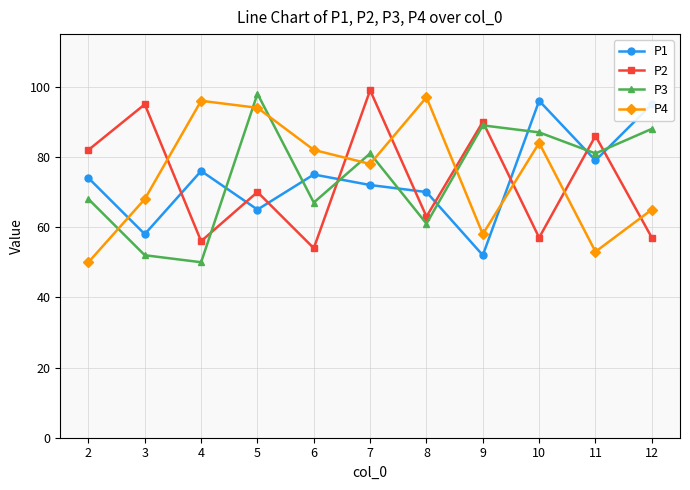

Between which two adjacent categories do P2 and P1 first intersect?

3 and 4